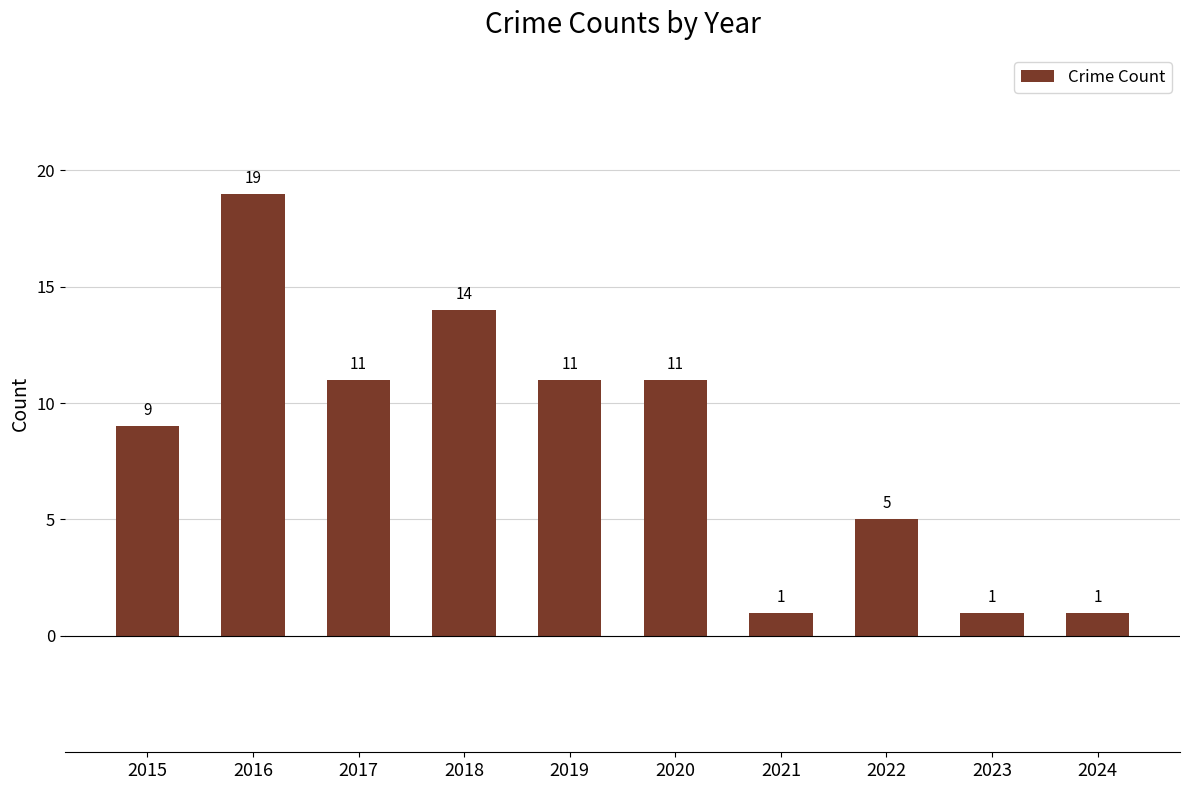

Is it true that the value at 2018 is 14?

True